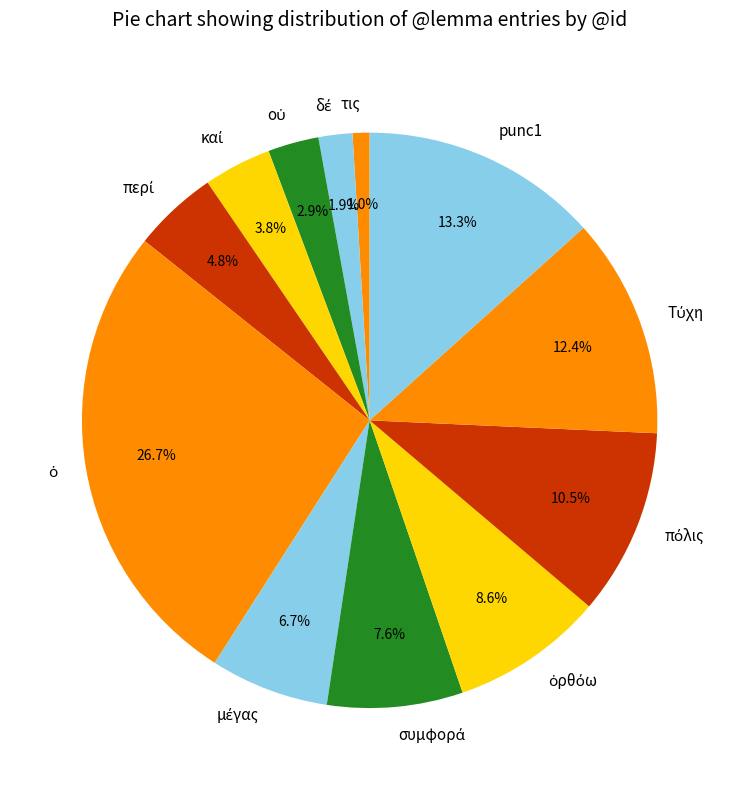

Does any single category account for the majority?

No